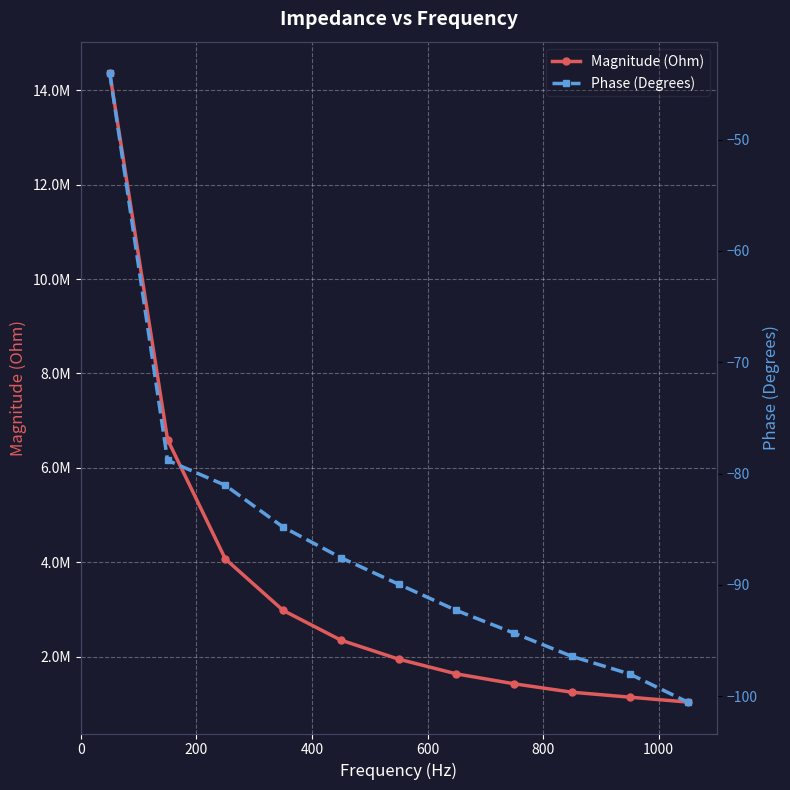

True or false: Phase (Degrees) and Magnitude (Ohm) cross at least once.

False